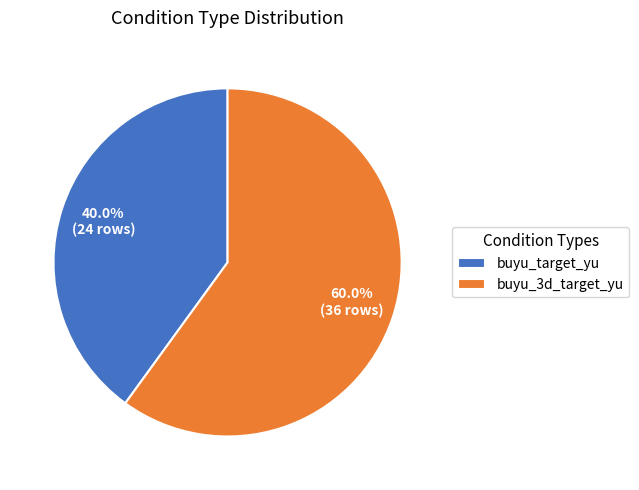

Which category has the smallest portion of the pie?

buyu_target_yu